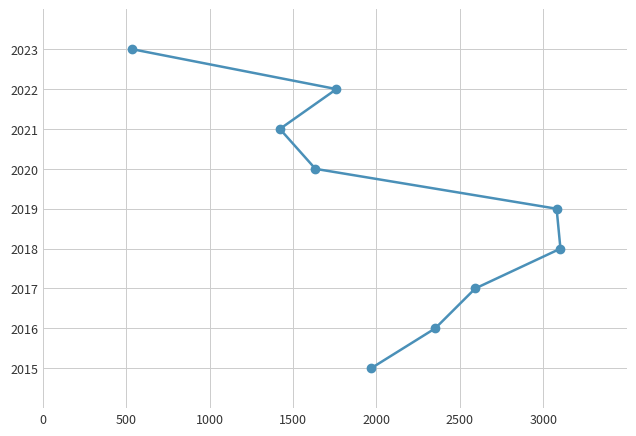

What is the average value?

2019